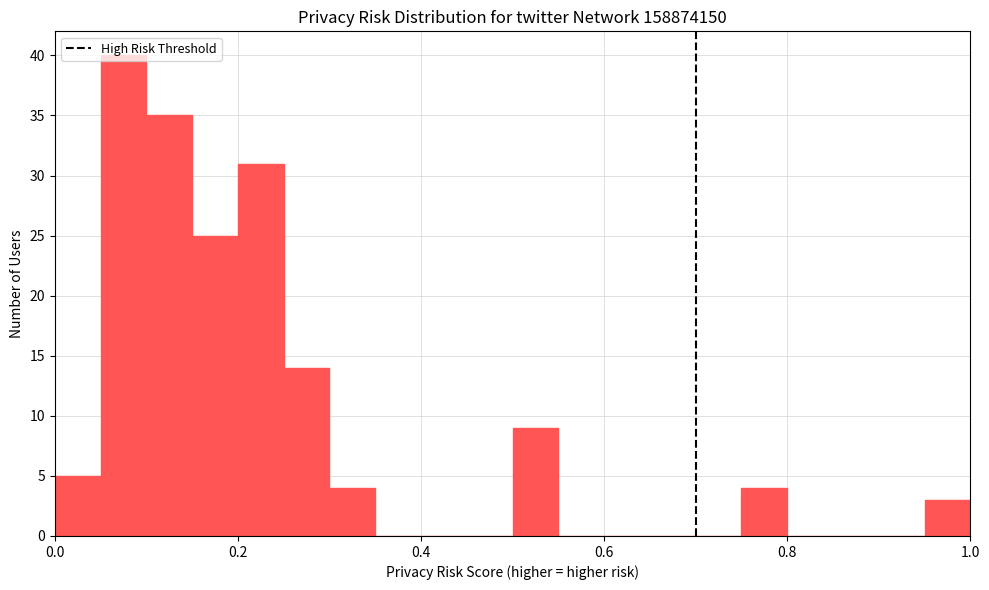

Read against the x-axis, roughly where is the centre of the tallest bar?

0.08